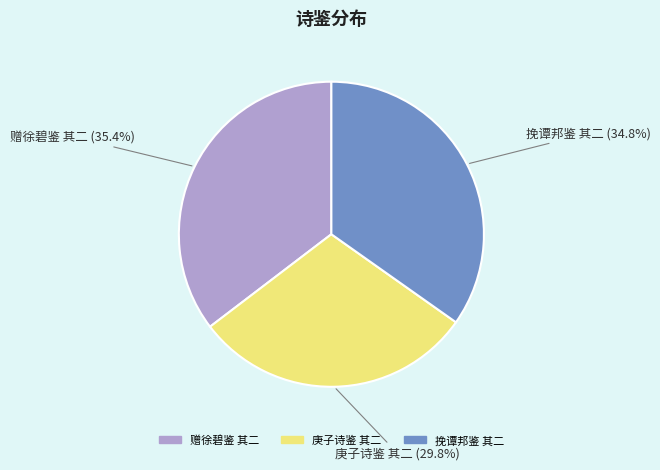

What percentage is the 挽谭邦鉴 其二 slice, to the nearest percent?

35%